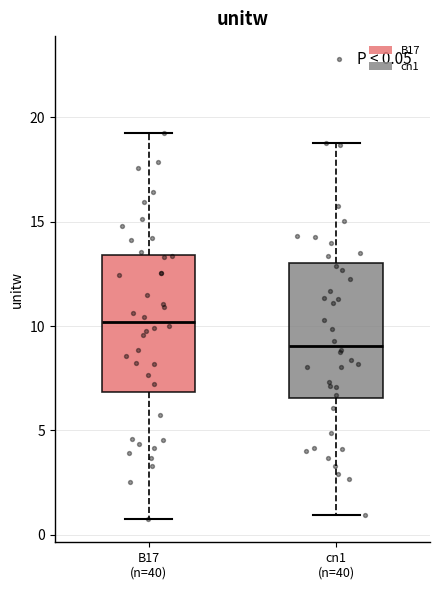

Which box has the lowest median line?

cn1 (n=40)